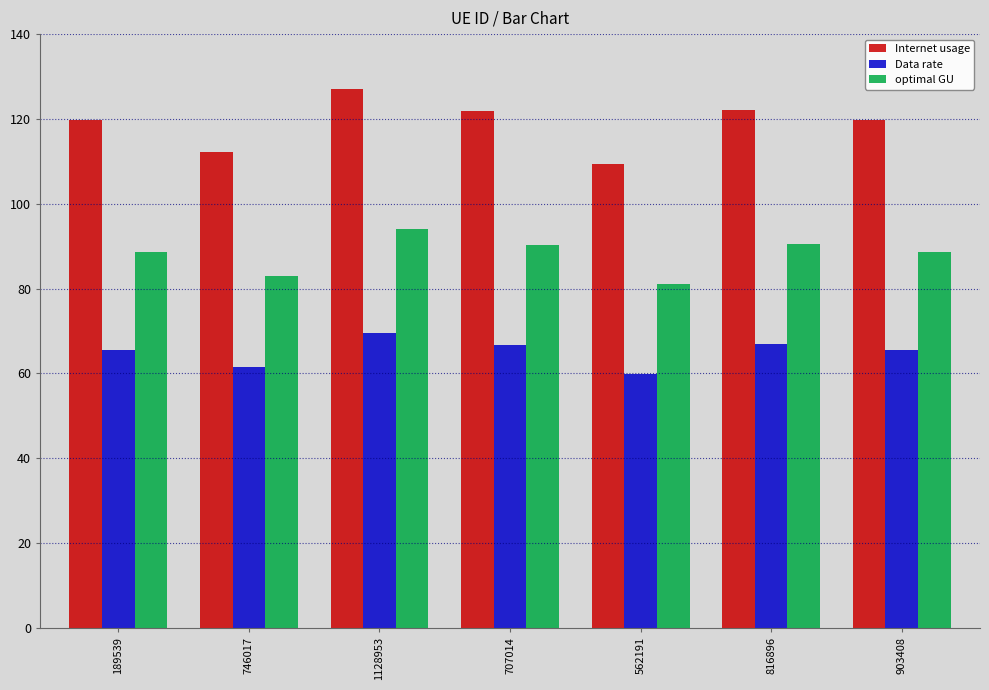

How many bars are there in total?

21